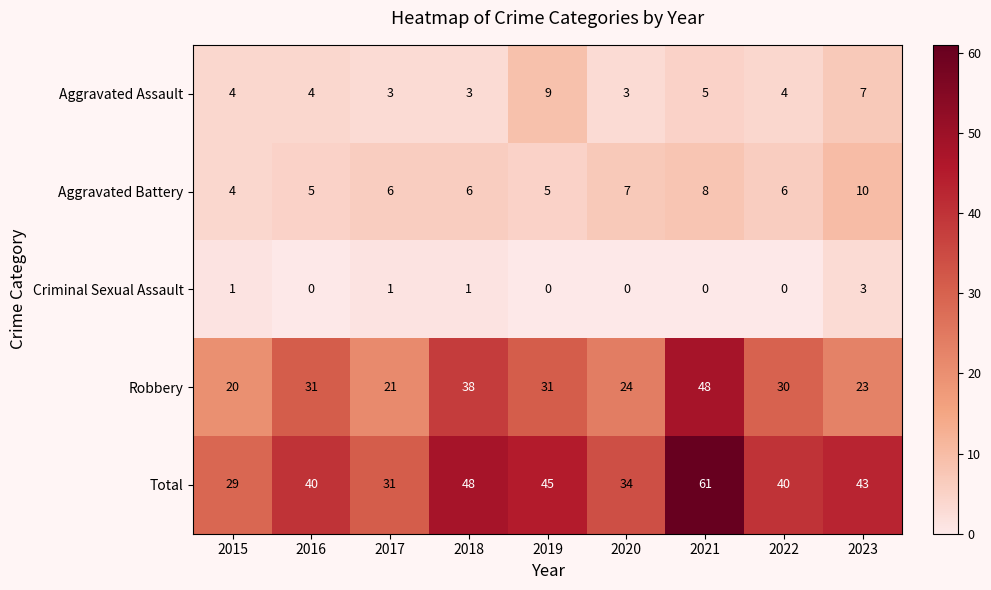

The Robbery series shows 17 at 2022. True or false?

False